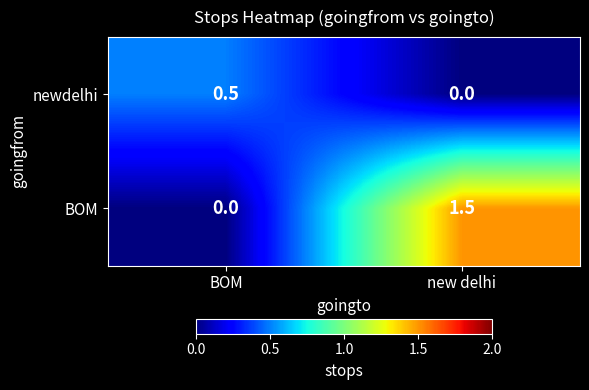

Rank the series by their average value, from lowest to highest.

newdelhi, BOM